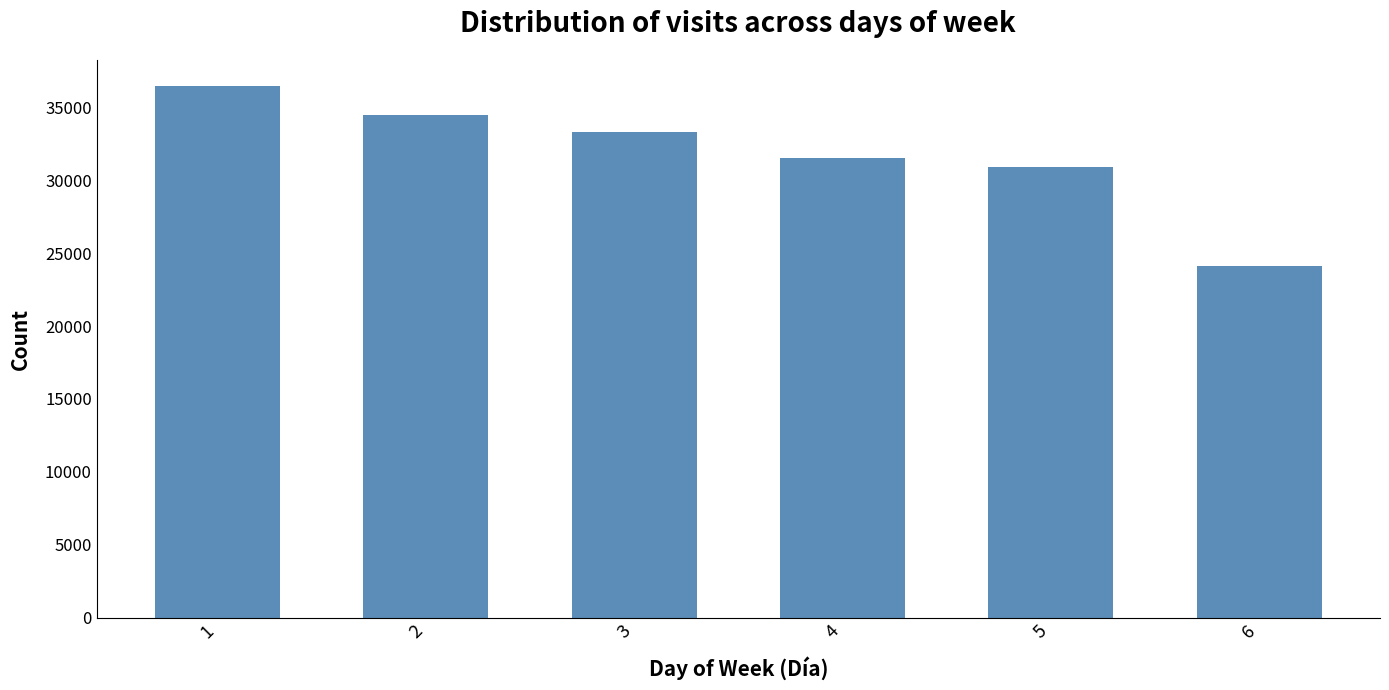

What is the value of the 1st bar from the left?

36442